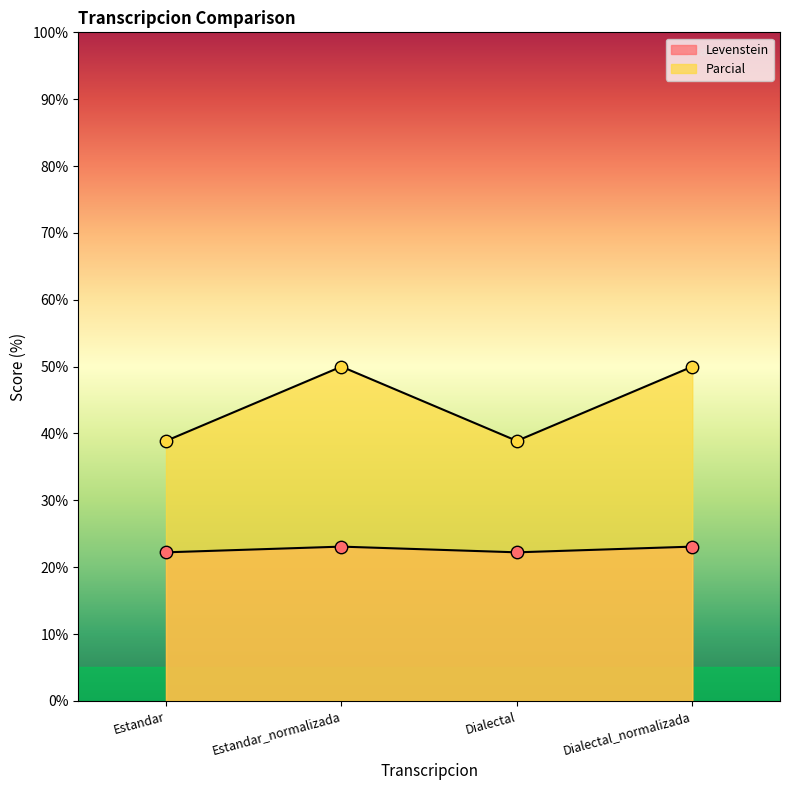

At which category is the sum across all series the highest?

Estandar_normalizada